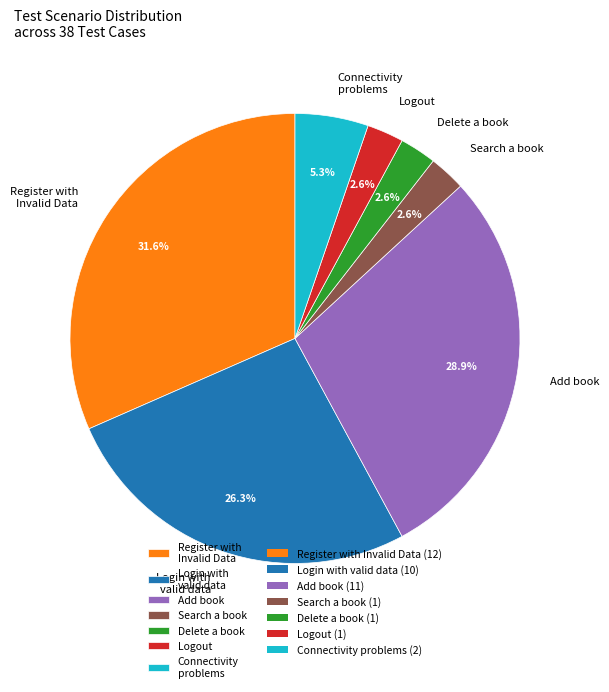

Which category has the biggest portion of the pie?

Register with Invalid Data